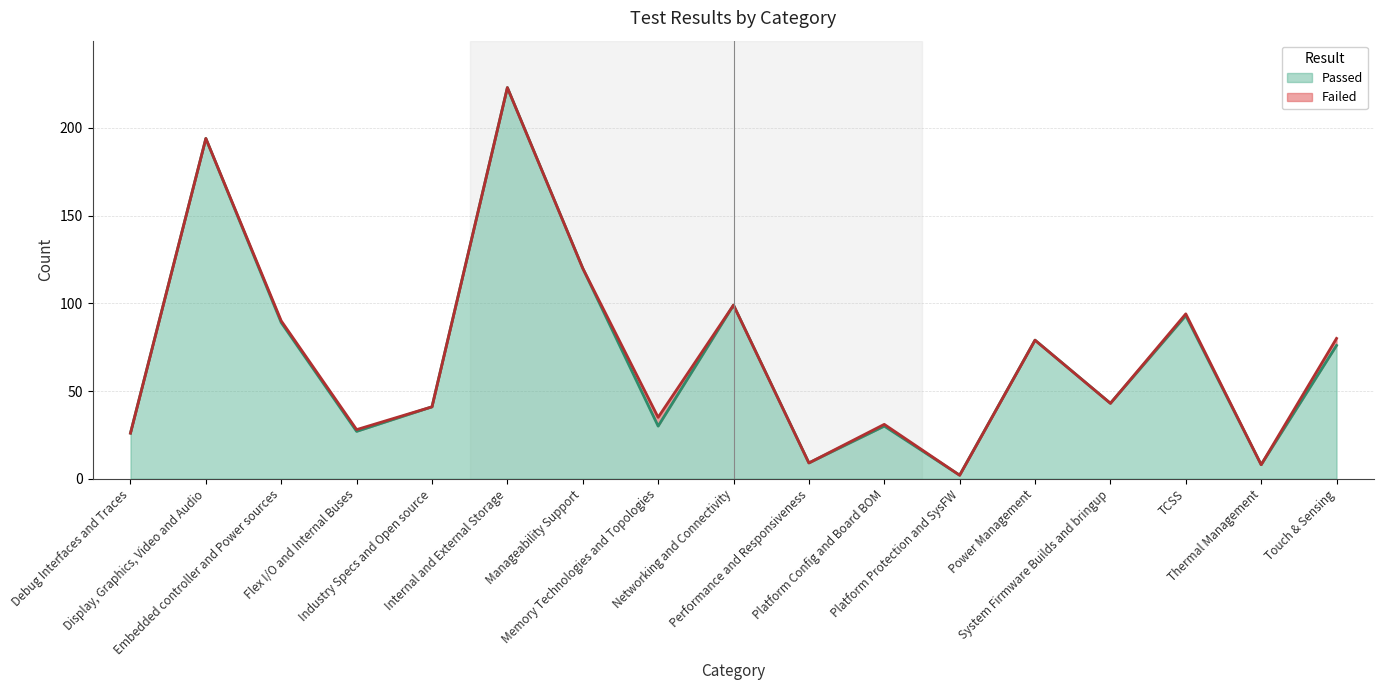

What position from the right is Thermal Management?

2